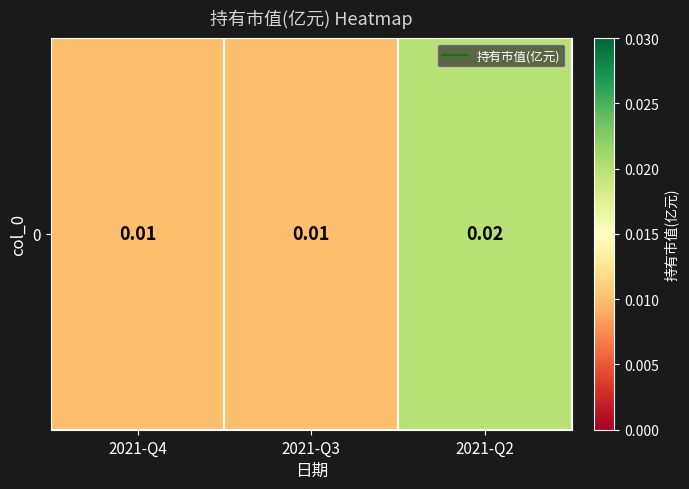

The value at 2021-Q3 is 0.0. True or false?

False